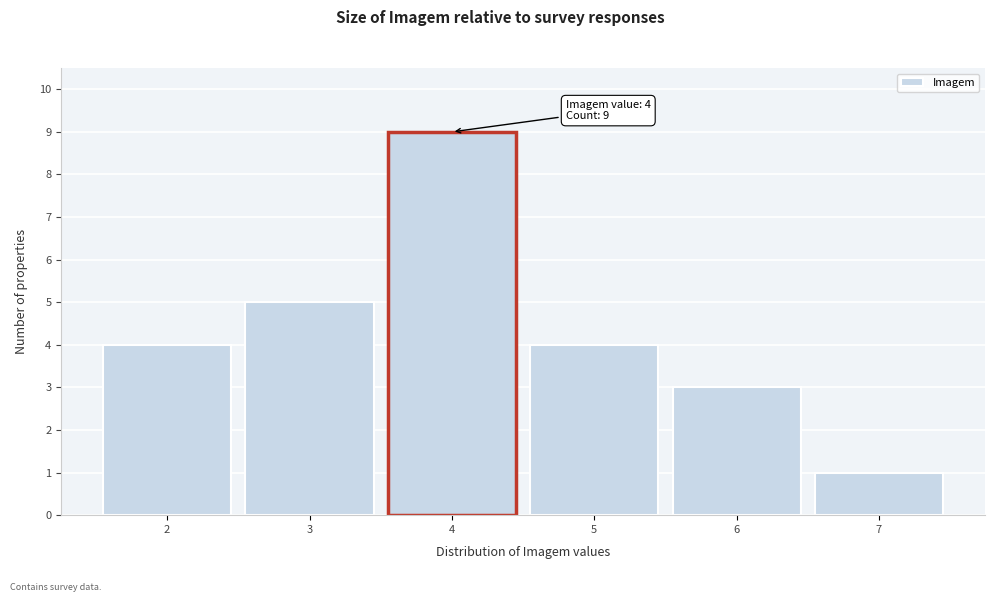

Reading left to right, what are all the values shown in this chart?

4	5	9	4	3	1